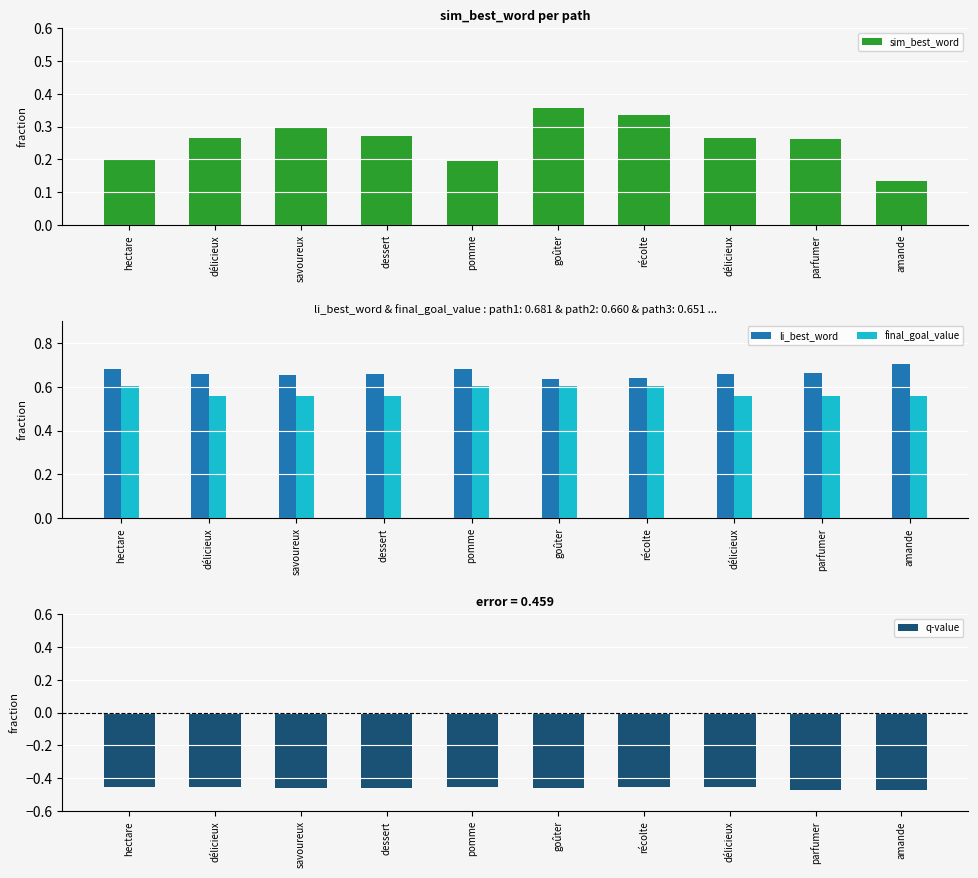

Count the final_goal_value values in the range 0 to 1.

10